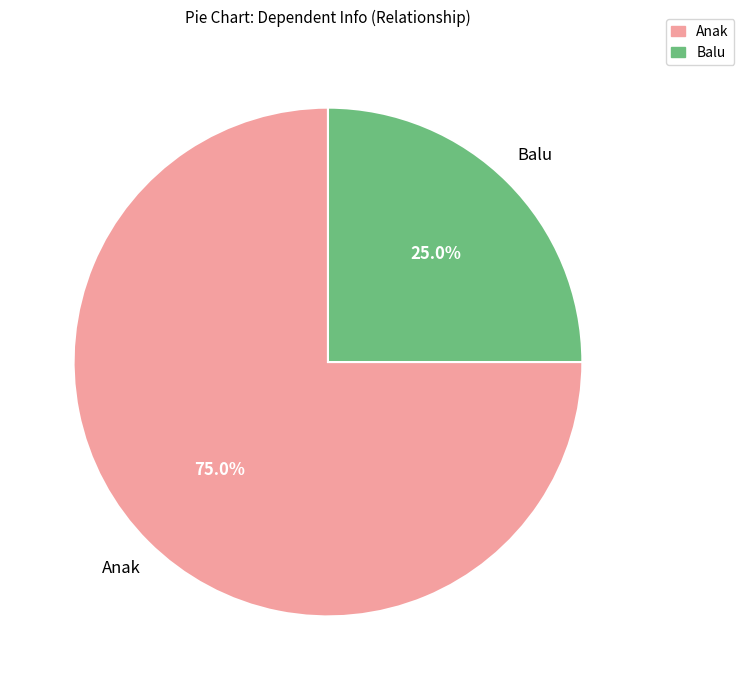

How many slices are in this pie chart?

2